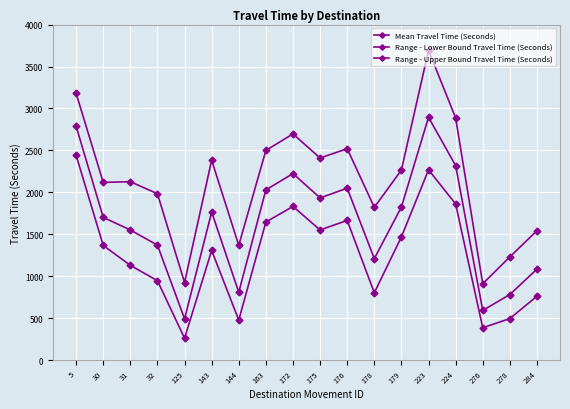

Is this an area chart (filled region under the line)?

No